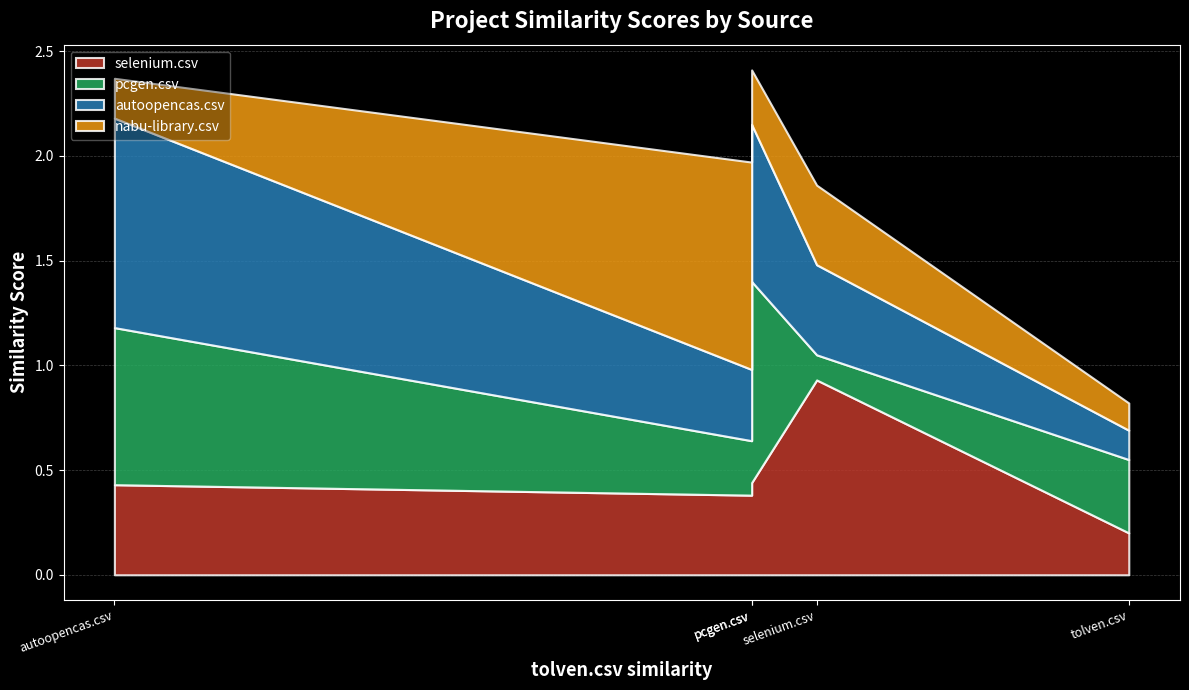

Is the value of selenium.csv at selenium.csv greater than the value of nabu-library.csv at pcgen.csv?

Yes